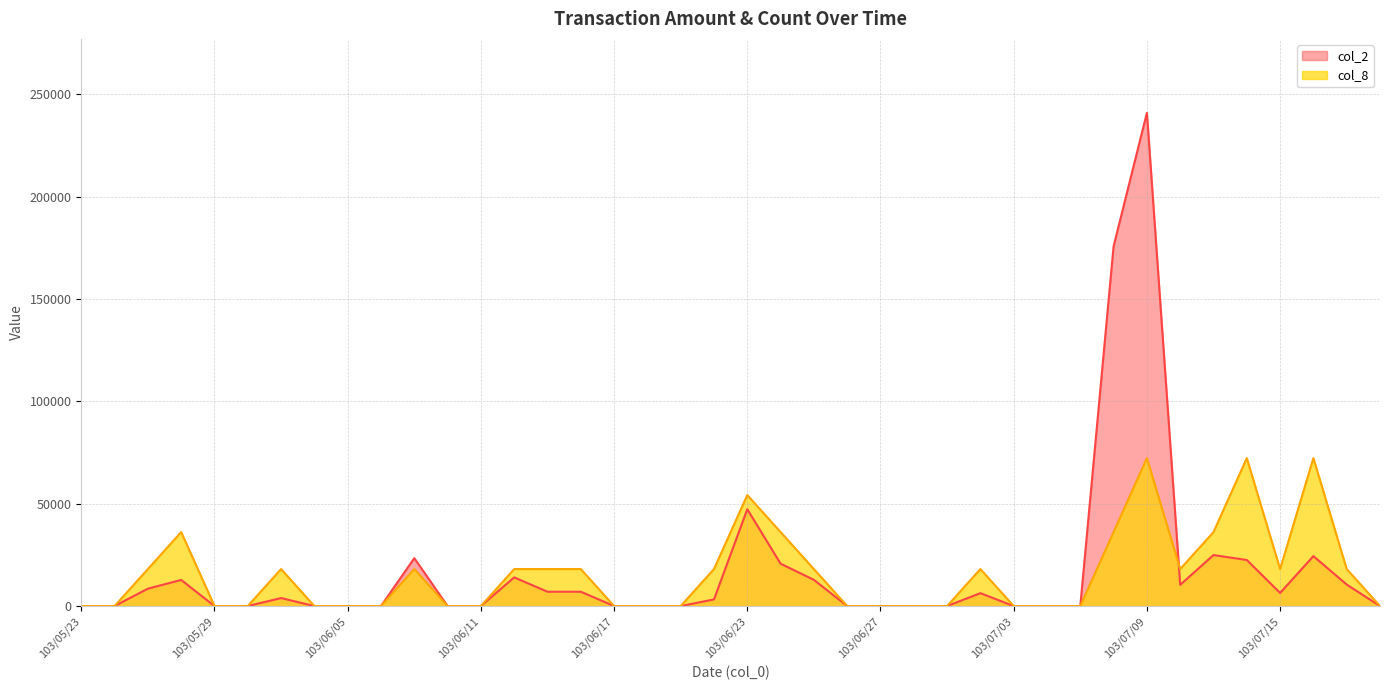

Between 103/07/16 and 103/07/01, which is larger?

103/07/16